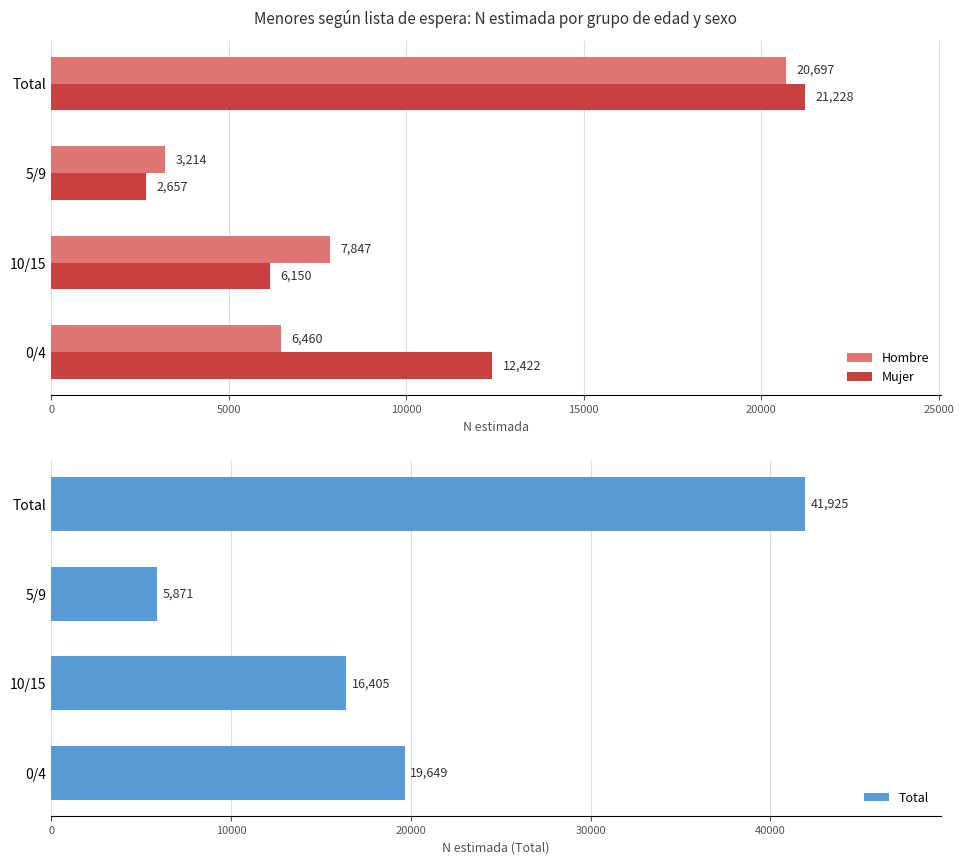

The Total series shows 23243 at 5000. True or false?

False